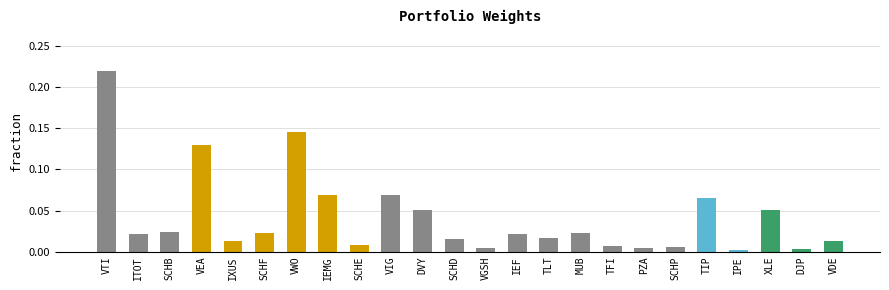

Between TIP and SCHD, which is larger?

TIP